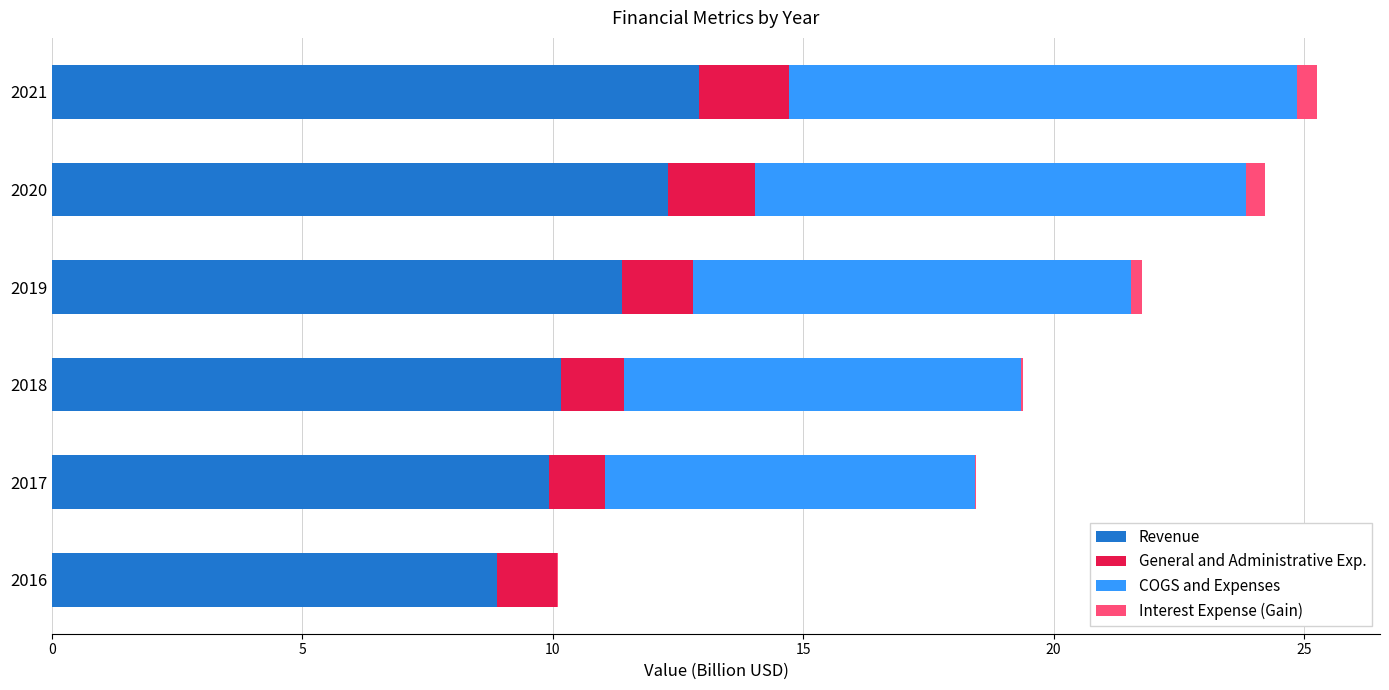

What is the highest value of the Revenue series?

12.9